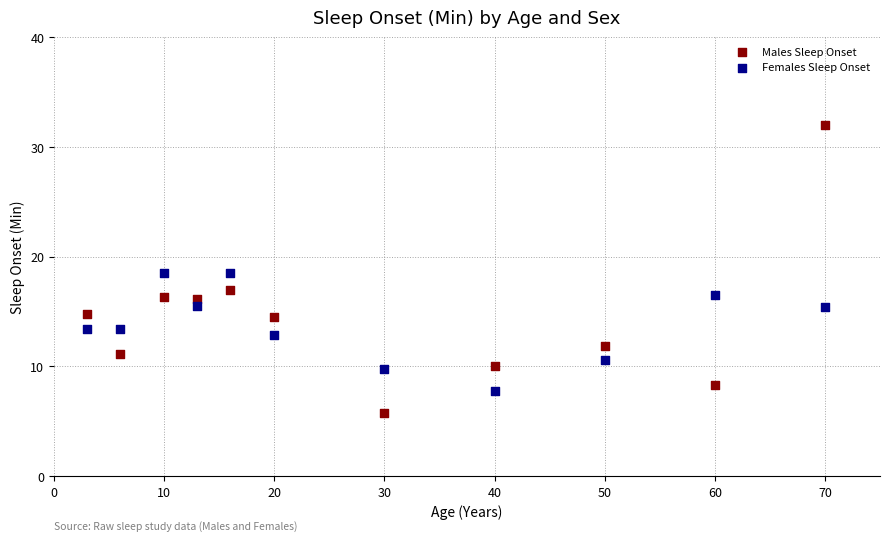

What are all the series names shown in the legend?

Males Sleep Onset, Females Sleep Onset